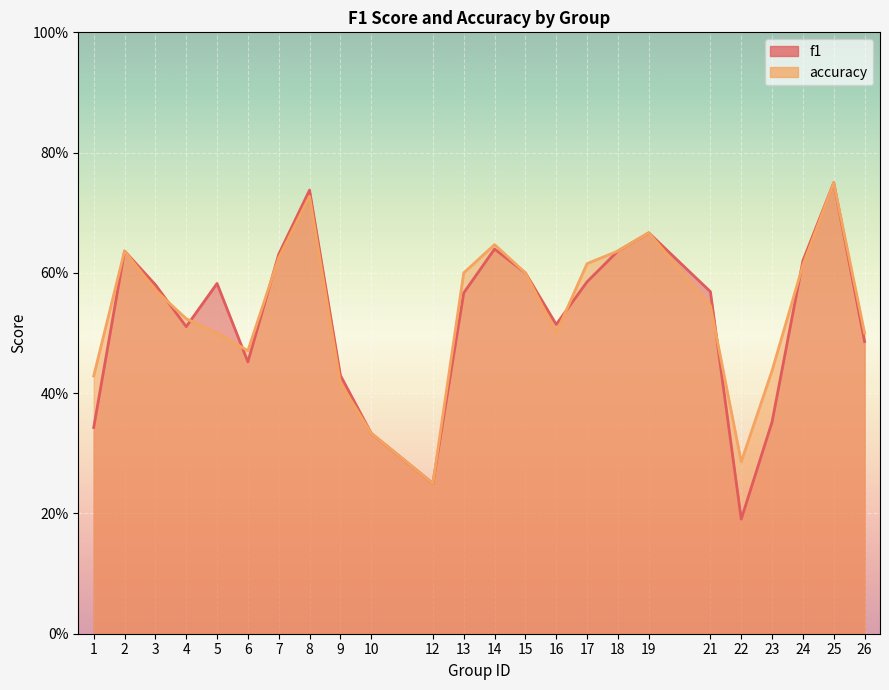

Reading left to right, what are all the values shown in this chart?

f1: 0.3	0.6	0.6	0.5	0.6	0.5	0.6	0.7	0.4	0.3	0.2	0.6	0.6	0.6	0.5	0.6	0.6	0.7	0.6	0.2	0.4	0.6	0.8	0.5
accuracy: 0.4	0.6	0.6	0.5	0.5	0.5	0.6	0.7	0.4	0.3	0.2	0.6	0.6	0.6	0.5	0.6	0.6	0.7	0.5	0.3	0.4	0.6	0.8	0.5